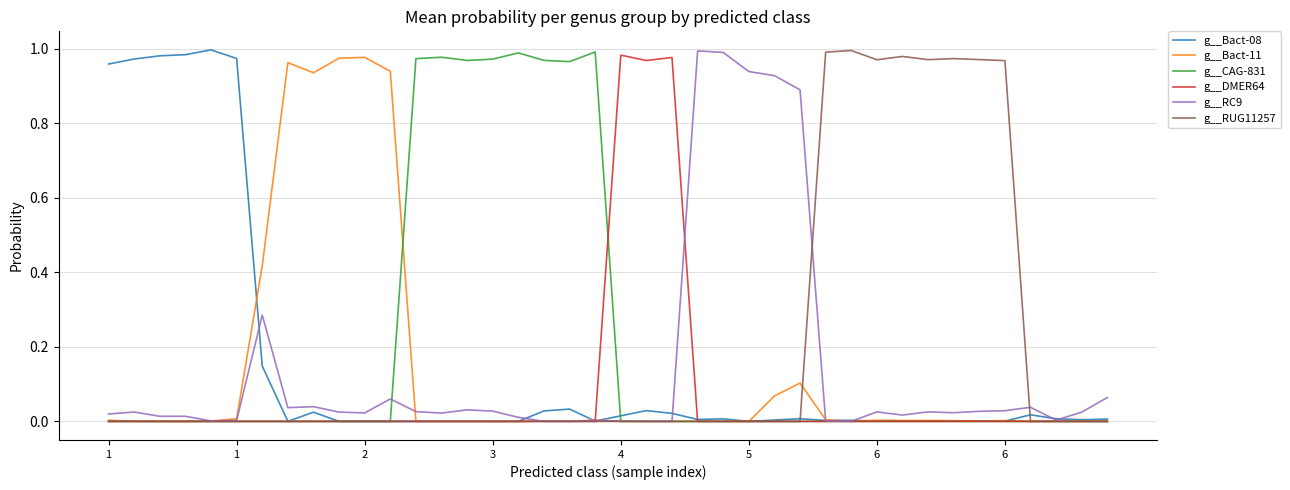

Where do g__RUG11257 and g__RC9 first cross each other?

27 and 28